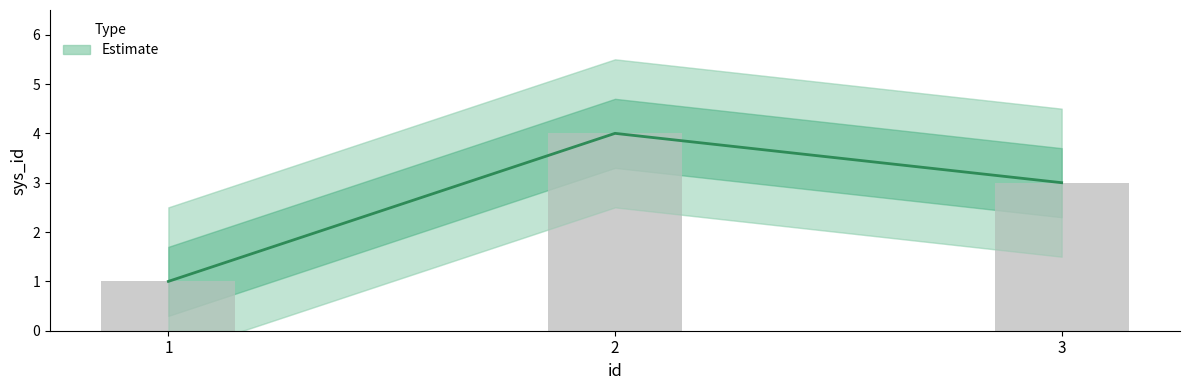

Which label corresponds to the smallest value in the chart?

1